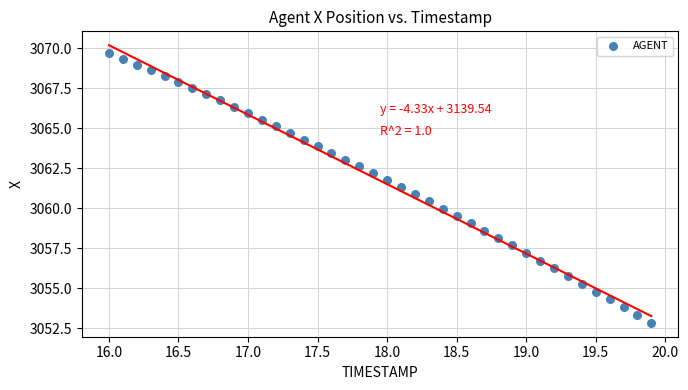

What is the range of X values (max minus min)?

3.9